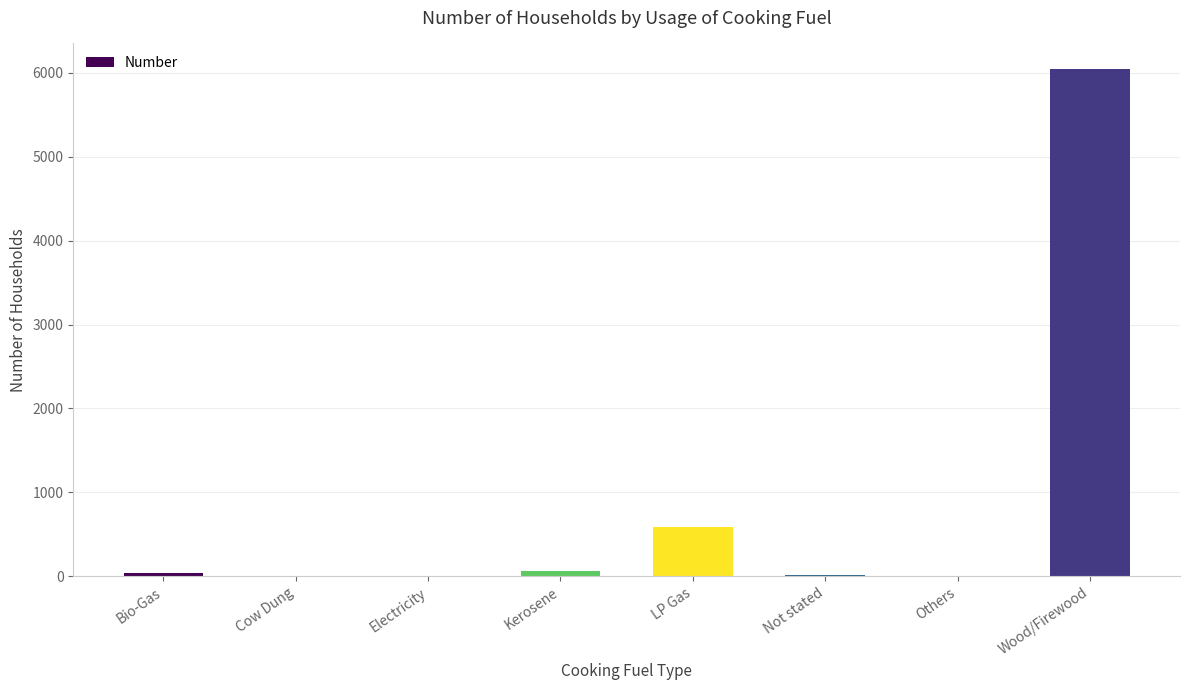

What is the sum of all values?

6759